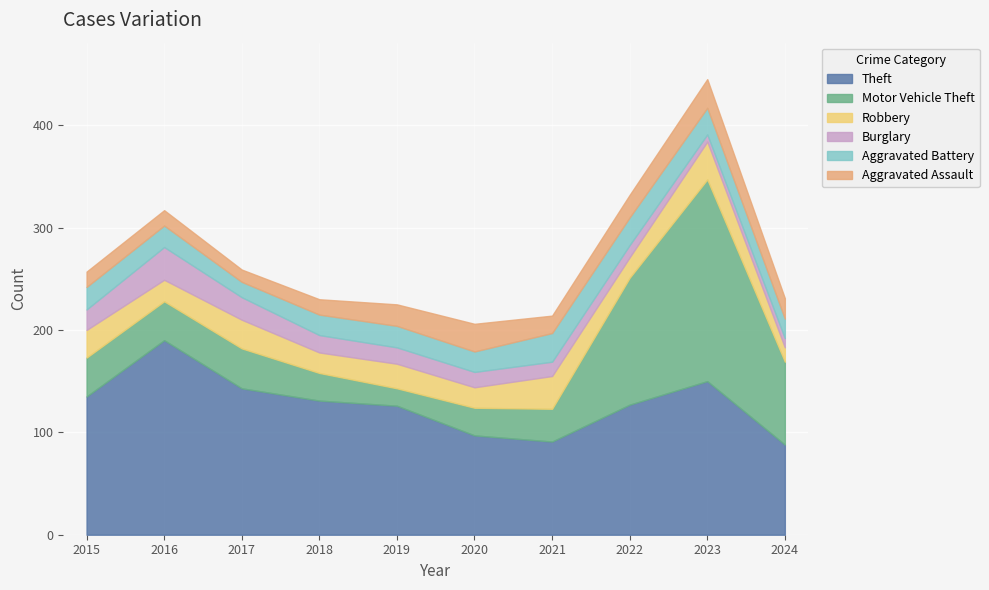

What is the value of the Theft point at the 2nd from the left?

190